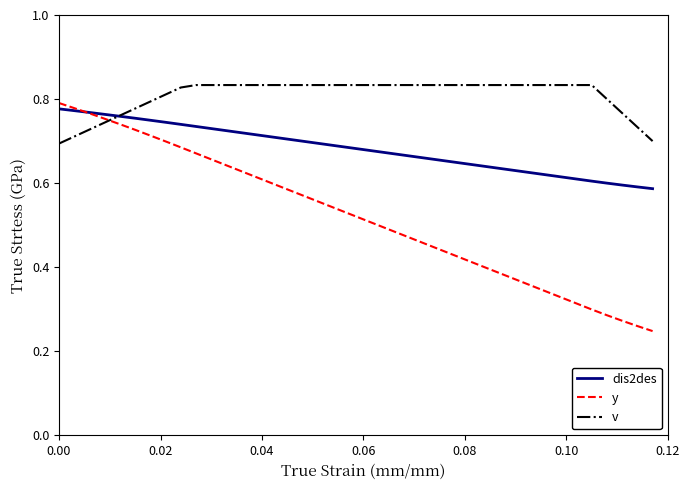

Which series has the largest range (max minus min)?

y